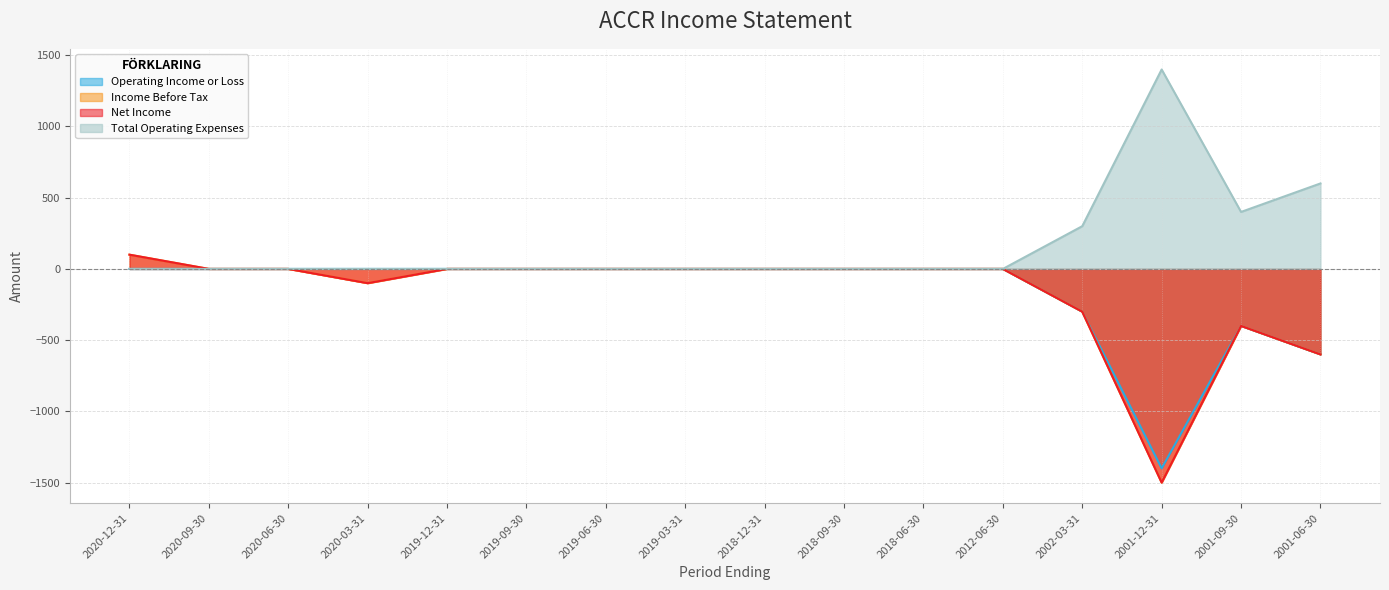

What are all the series names shown in the legend?

Operating Income or Loss, Income Before Tax, Net Income, Total Operating Expenses